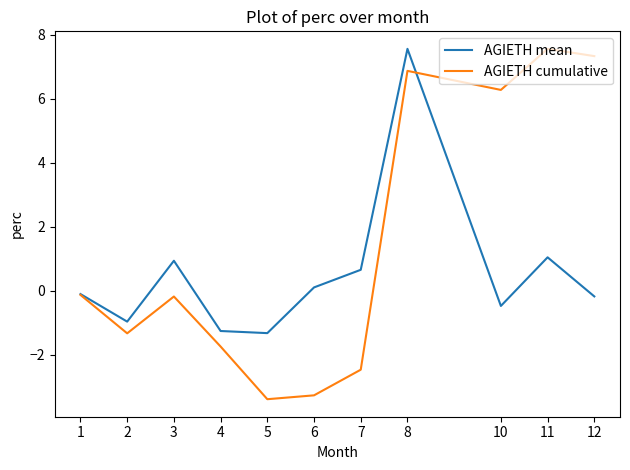

Which series has the largest total across all categories?

AGIETH cumulative